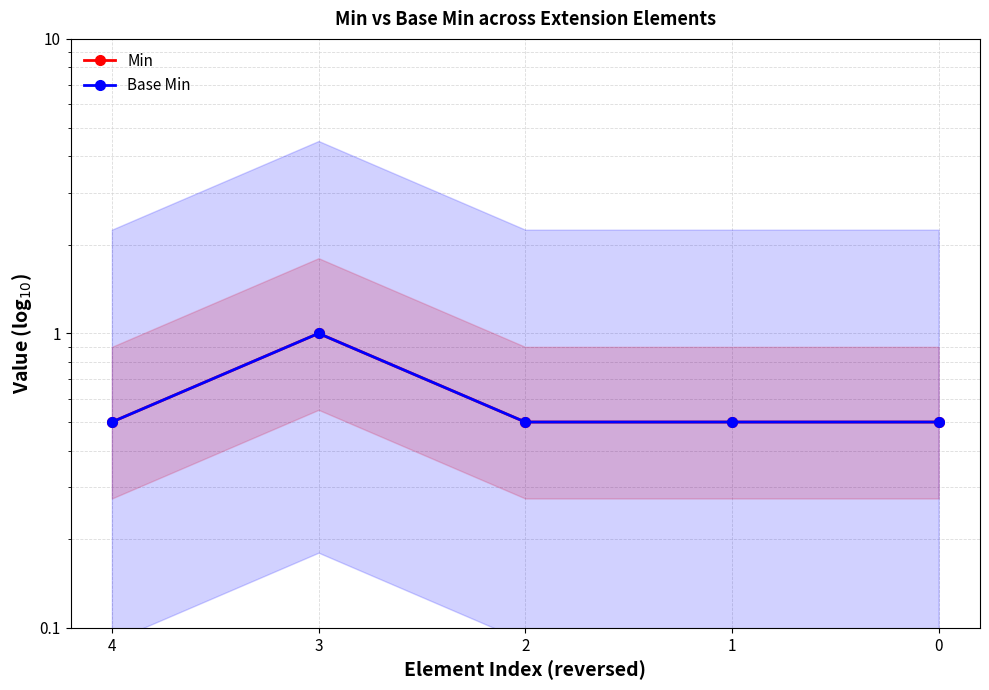

List the labels in order of Base Min value, smallest first.

0, 1, 2, 4, 3